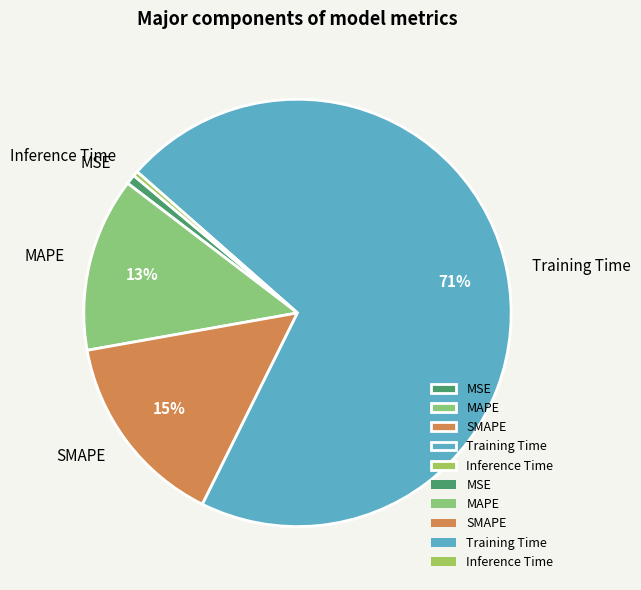

Which category accounts for the majority?

Training Time